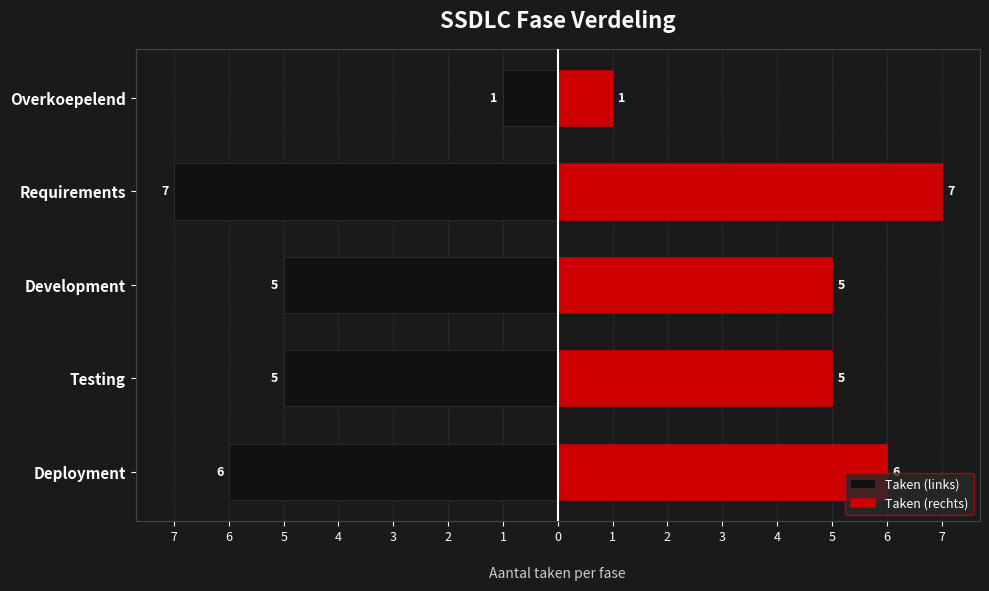

Where does the Taken (rechts) series first go above 5?

Deployment